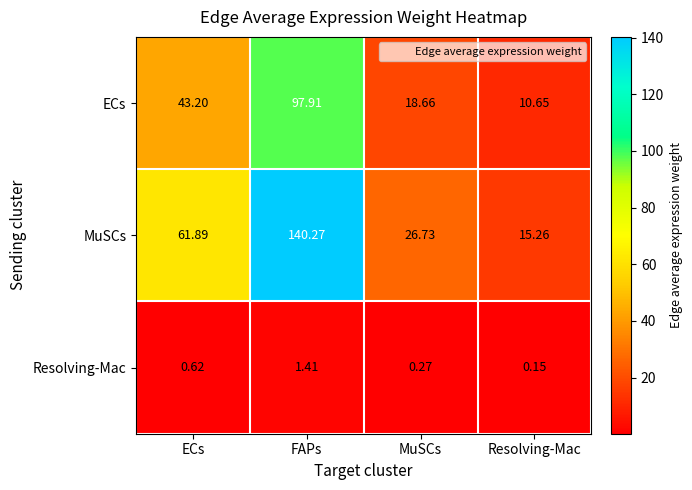

At which label does Resolving-Mac reach its minimum?

Resolving-Mac